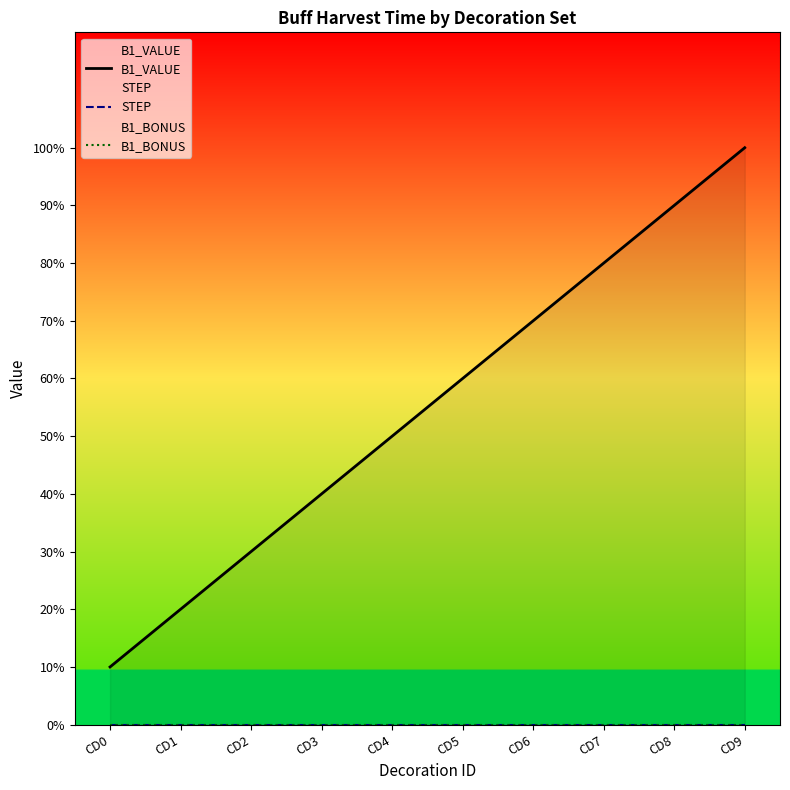

True or false: B1_BONUS and B1_VALUE intersect in this chart.

False